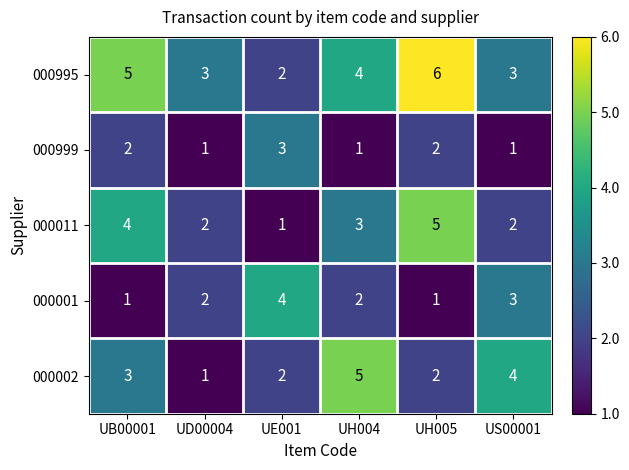

Reading left to right, what are all the values shown in this chart?

000995: UB00001=5	UD00004=3	UE001=2	UH004=4	UH005=6	US00001=3
000999: UB00001=2	UD00004=1	UE001=3	UH004=1	UH005=2	US00001=1
000011: UB00001=4	UD00004=2	UE001=1	UH004=3	UH005=5	US00001=2
000001: UB00001=1	UD00004=2	UE001=4	UH004=2	UH005=1	US00001=3
000002: UB00001=3	UD00004=1	UE001=2	UH004=5	UH005=2	US00001=4